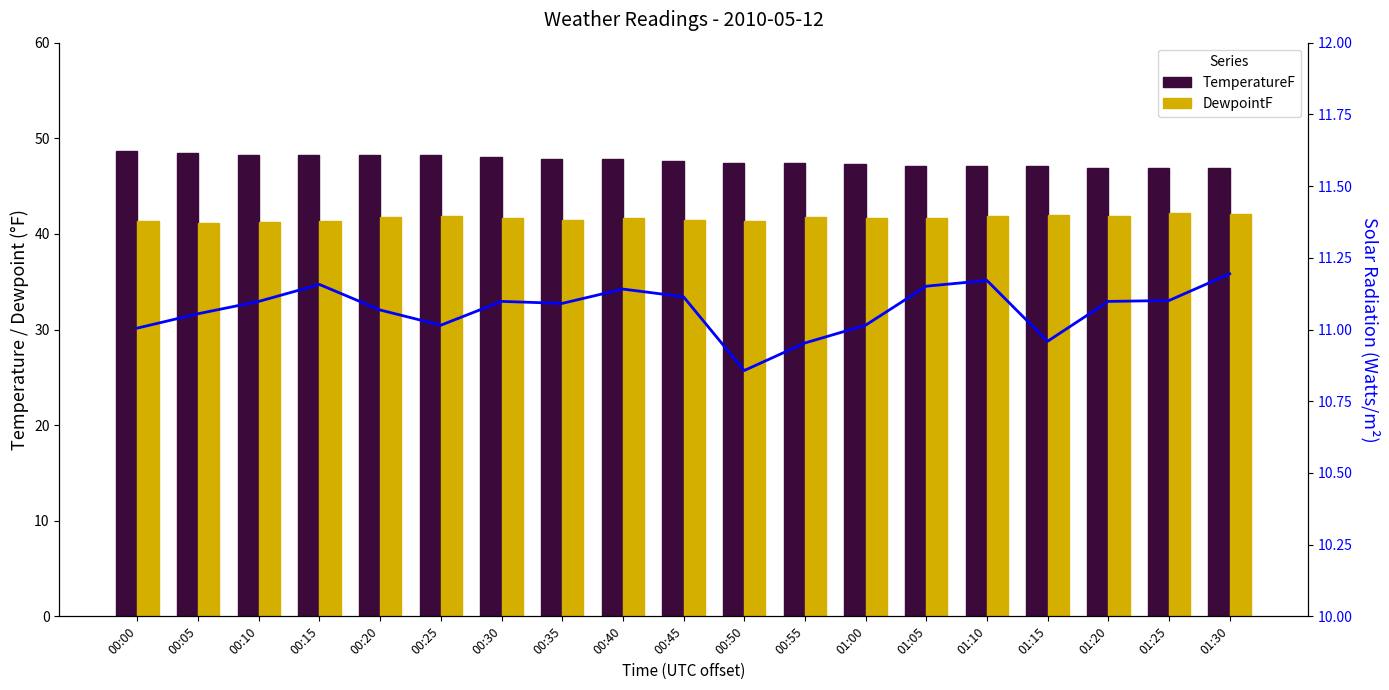

At how many categories does at least one series exceed 33?

19